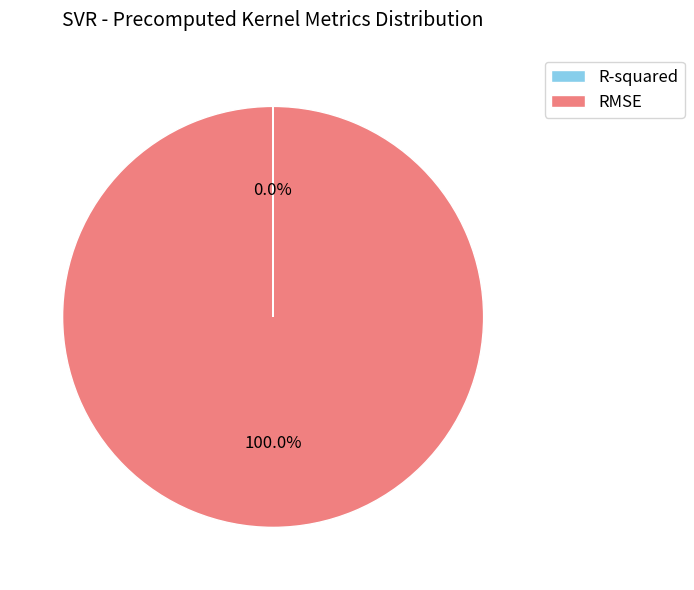

Which category accounts for the majority?

RMSE